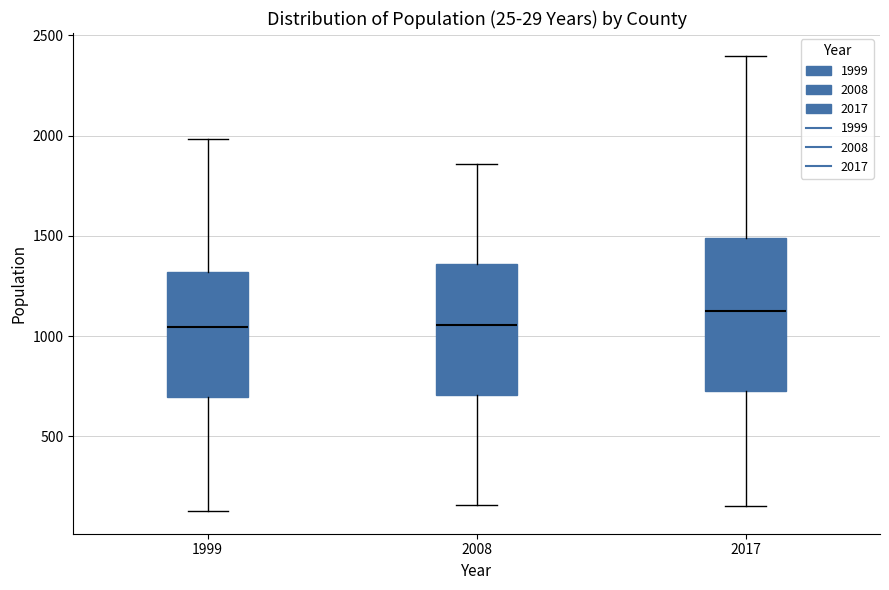

Which box is the tallest, from its lower edge to its upper edge?

2017